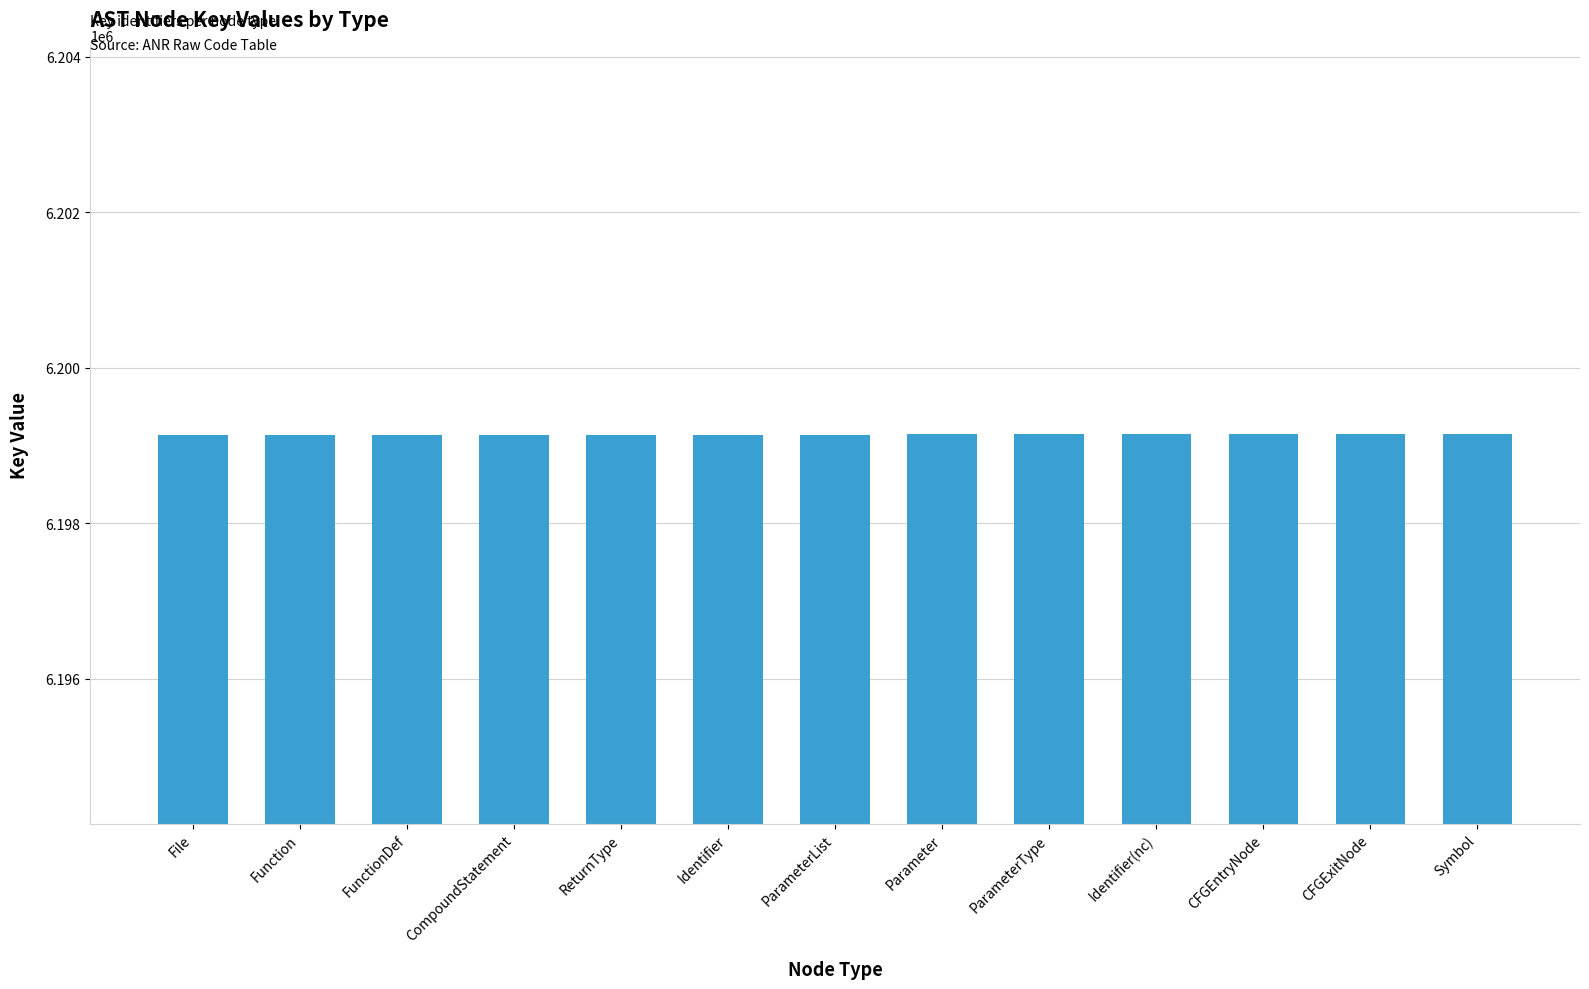

Does the chart contain any negative values?

No